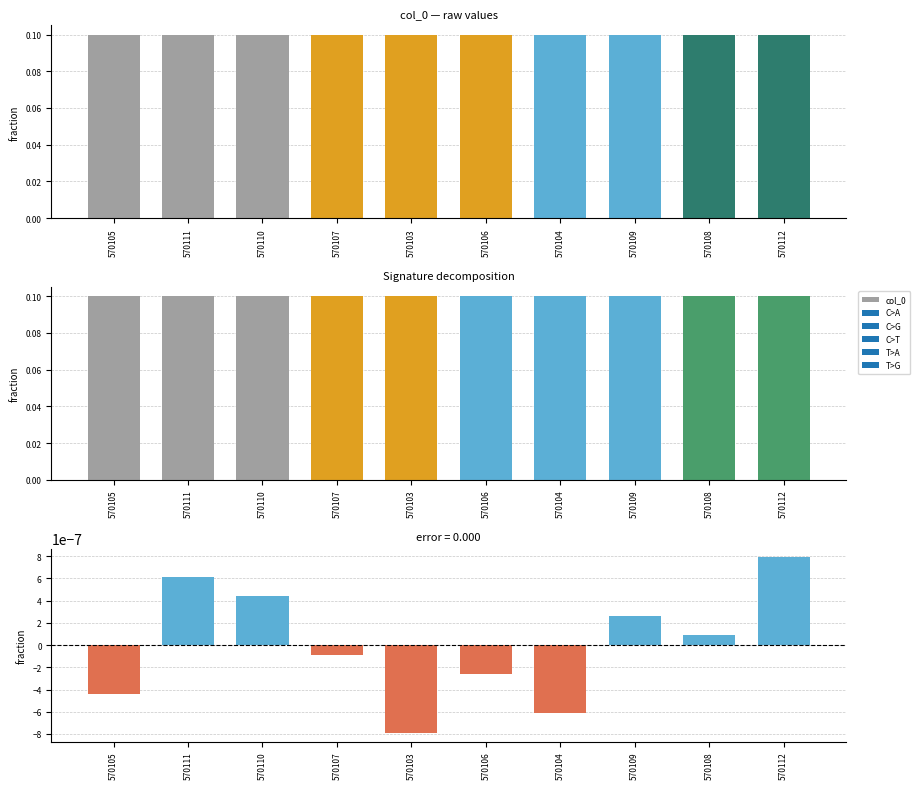

Which category has the lowest value across all series?

570103